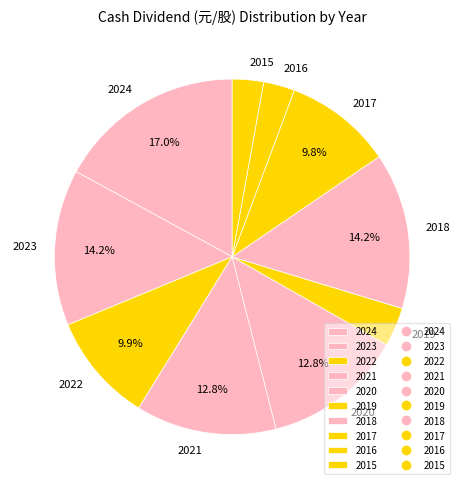

Does any single category account for the majority?

No